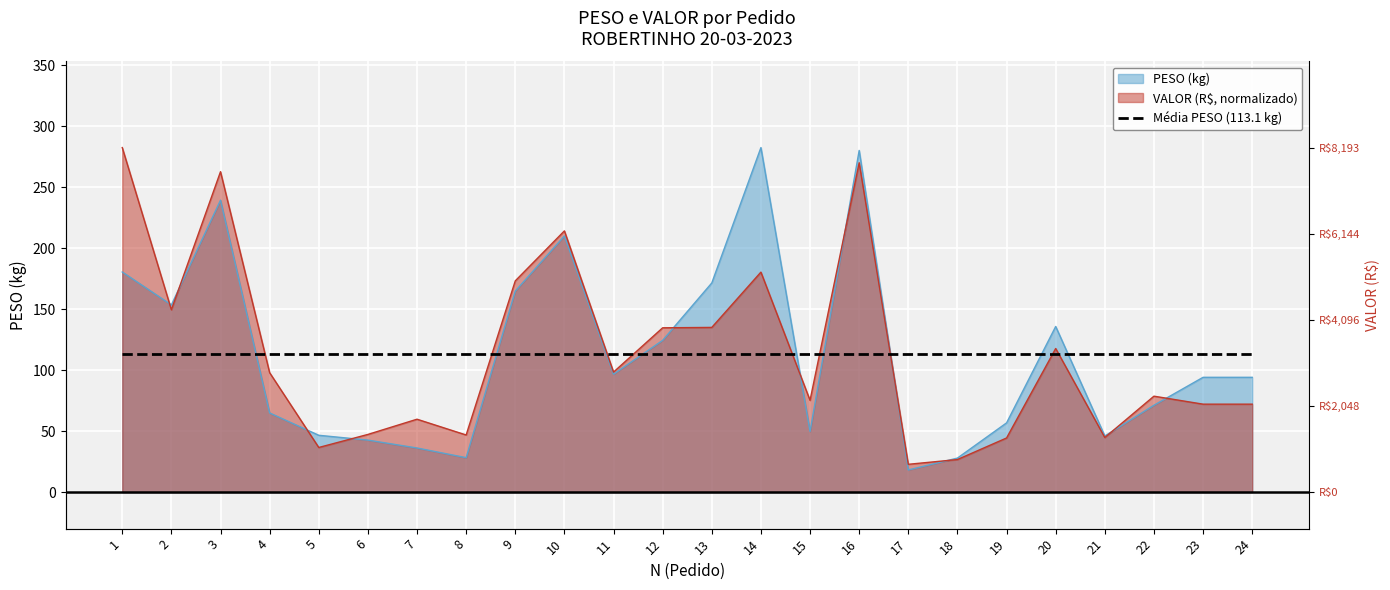

Reading left to right, list all the values displayed in this chart.

PESO: 180.4	153.3	239.2	64.8	46.5	42.6	36.1	28.2	164.7	209.9	96.6	124.3	171.4	282.3	49.7	280.0	18.1	27.8	56.7	135.7	45.9	71.1	94.0	94.0
VALOR: 282.3	149.4	262.6	97.8	36.5	47.2	59.7	46.8	173.1	214.0	98.3	134.6	134.9	180.3	75.2	269.9	22.7	26.6	44.3	117.6	44.7	78.6	72.0	72.0